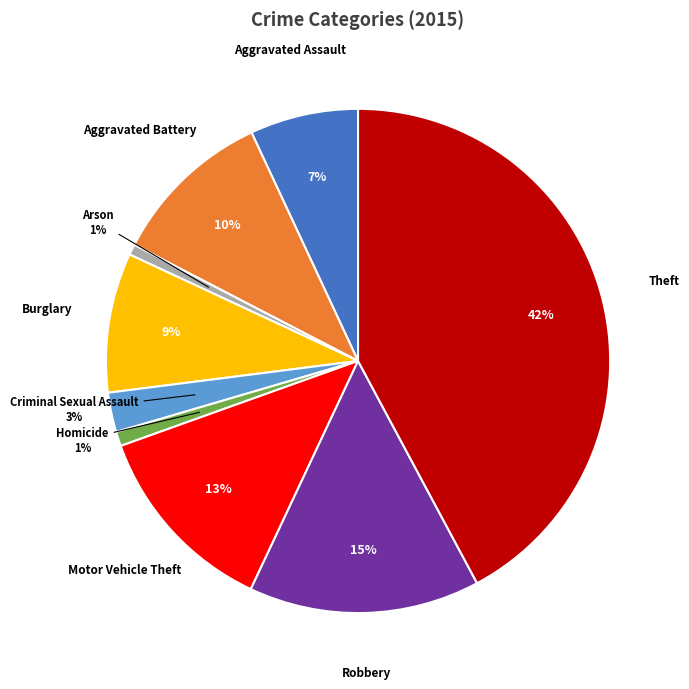

Approximately how many times larger is the value at Burglary compared to Robbery?

0.6